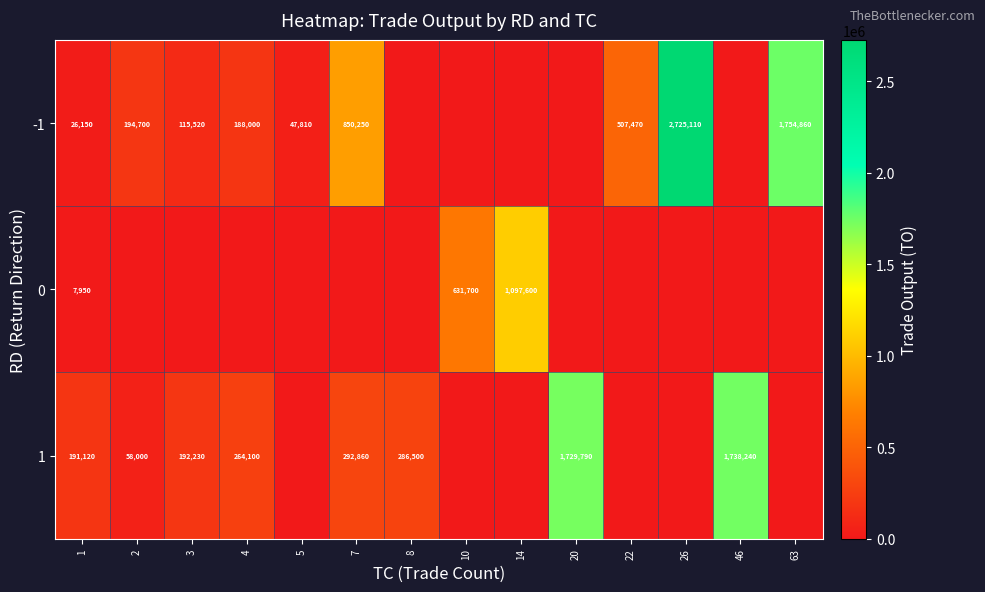

At how many categories does at least one series exceed 20364?

14